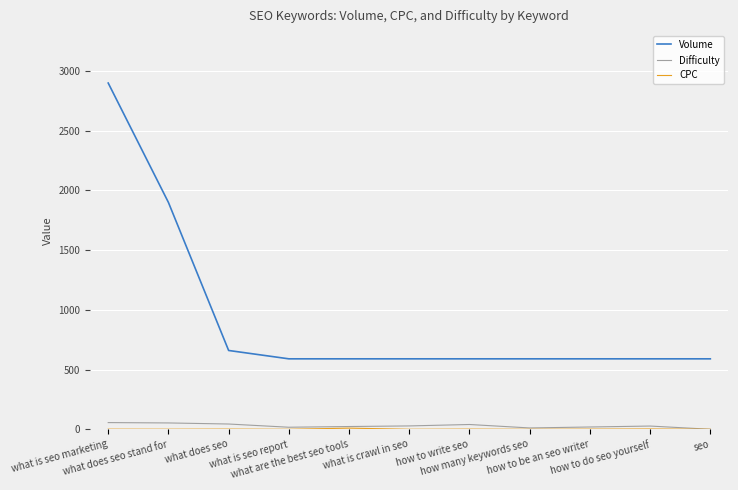

Which series has the largest range (max minus min)?

Volume